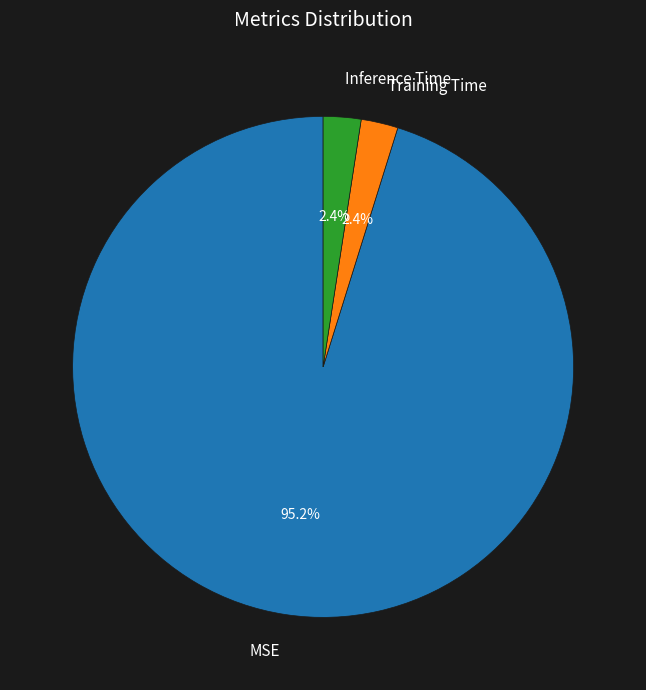

What percentage is the Training Time slice, to the nearest percent?

2%